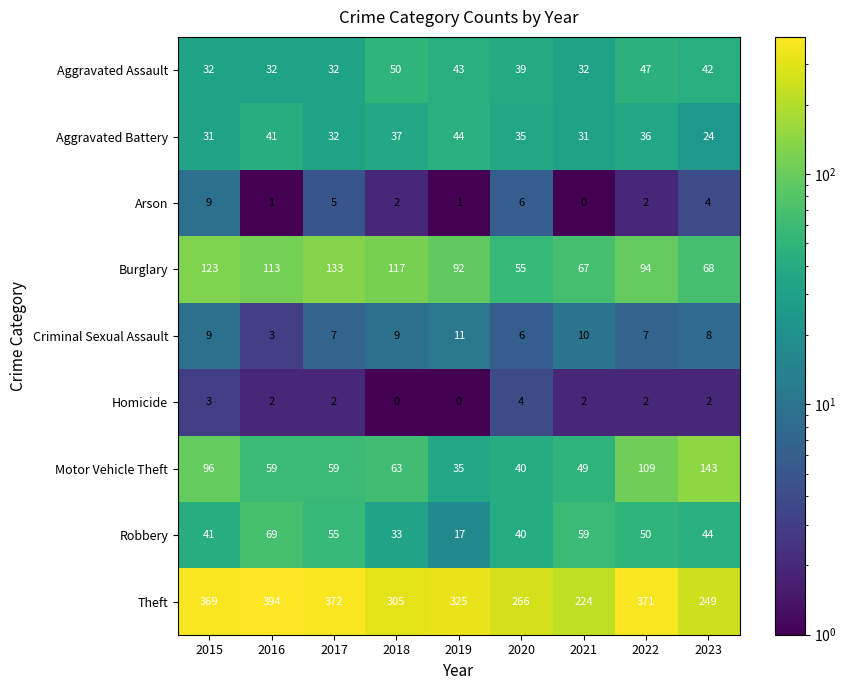

List the labels in order of Theft value, smallest first.

2021, 2023, 2020, 2018, 2019, 2015, 2022, 2017, 2016